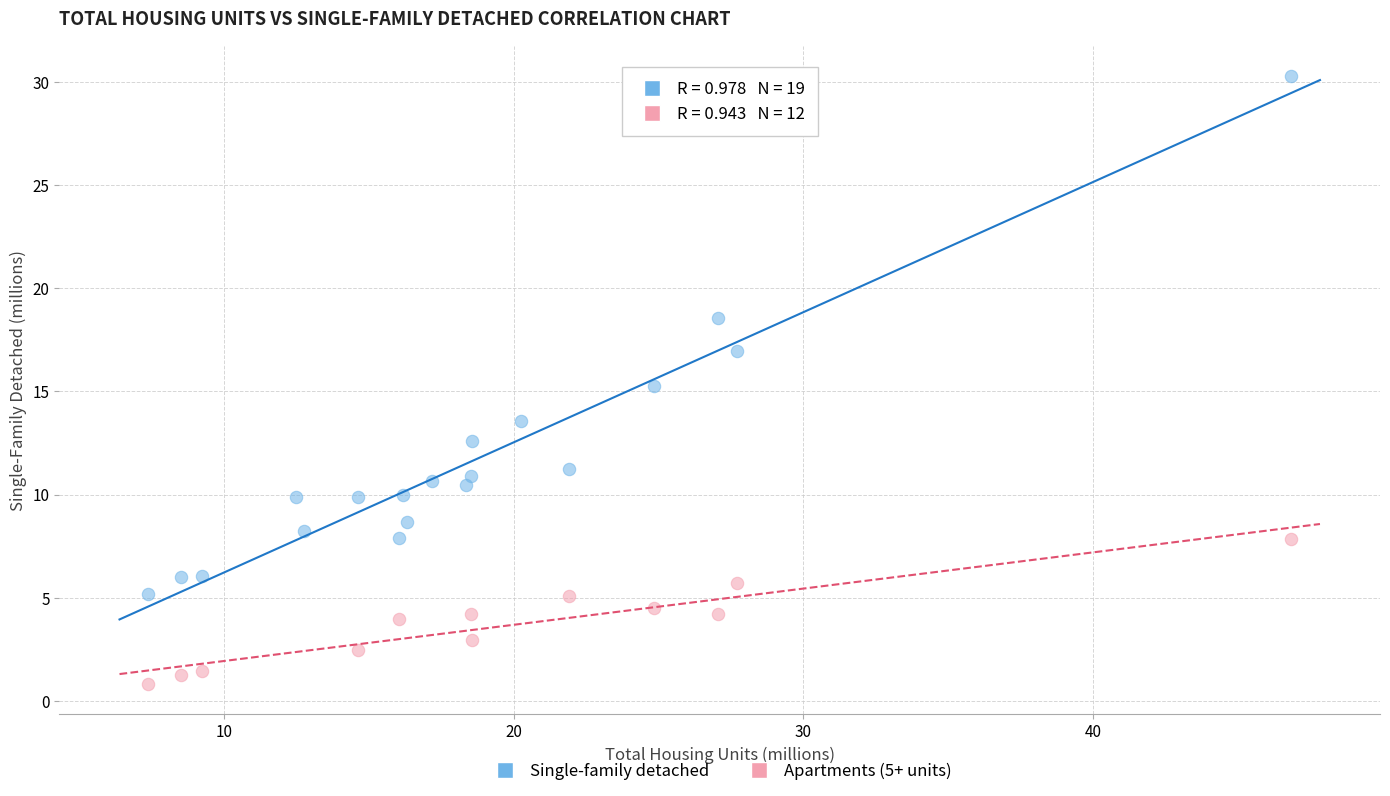

Which series has the largest Y range (max minus min)?

Single-family detached